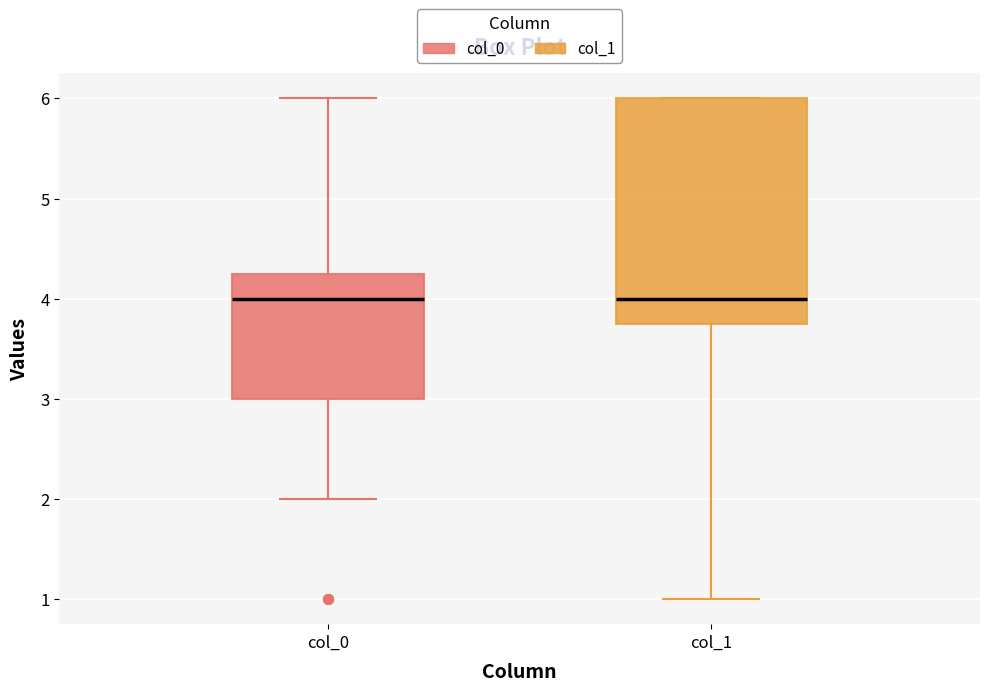

Where is the lower edge of the box for col_0 on the y-axis? The values are not printed on the chart, so give them approximately, as read against the axis.

3.0